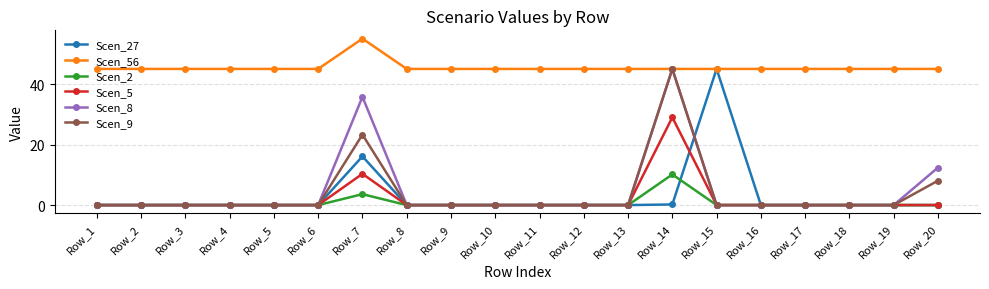

True or false: Scen_56 and Scen_2 intersect in this chart.

False